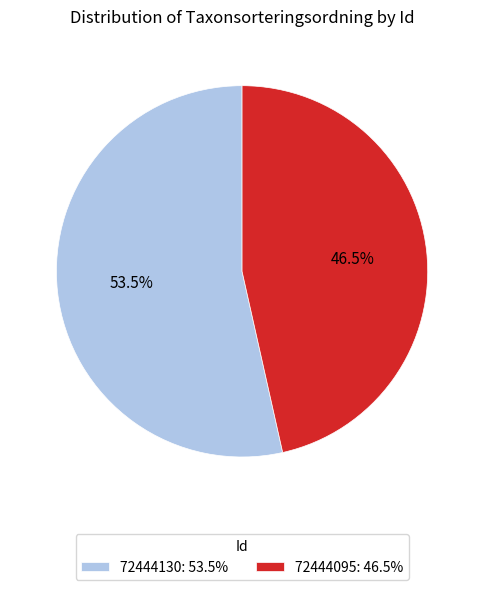

What is the ratio of the value at 72444130: 53.5% to the value at 72444095: 46.5%?

1.2